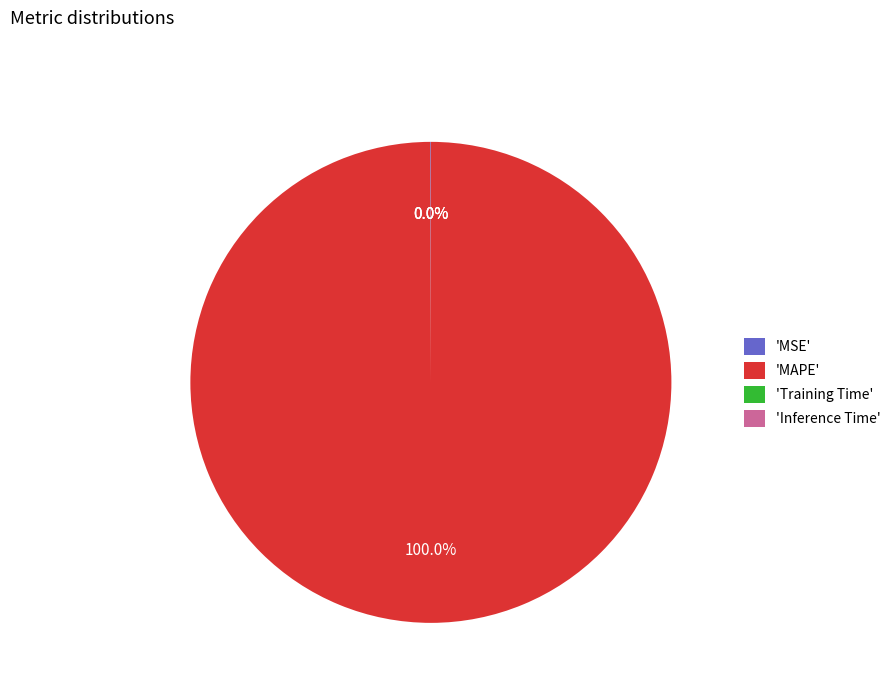

What is the majority slice?

'MAPE'